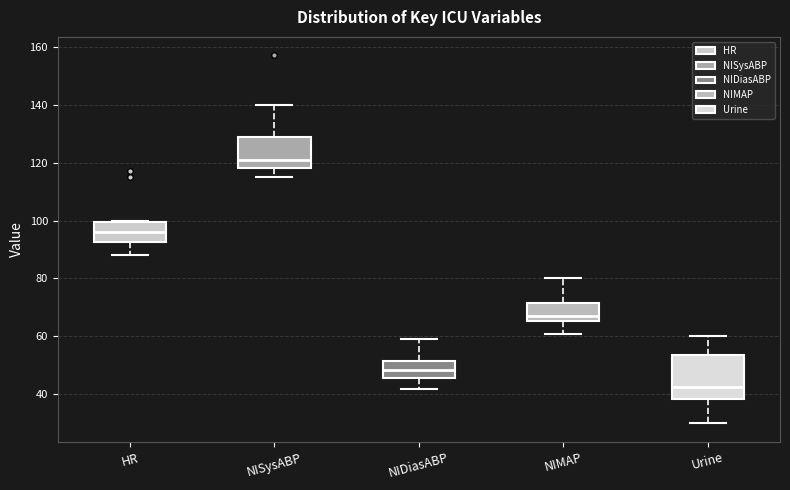

Reading left to right, read every box against the y-axis: the position of its median line, the range the box covers, and the ends of its whiskers. The values are not printed on the chart, so give them approximately, as read against the axis.

HR: median 96, box 92 to 100, whiskers 88 to 100
NISysABP: median 122, box 118 to 128, whiskers 116 to 140
NIDiasABP: median 48, box 46 to 52, whiskers 42 to 60
NIMAP: median 68, box 66 to 72, whiskers 62 to 80
Urine: median 42, box 38 to 54, whiskers 30 to 60